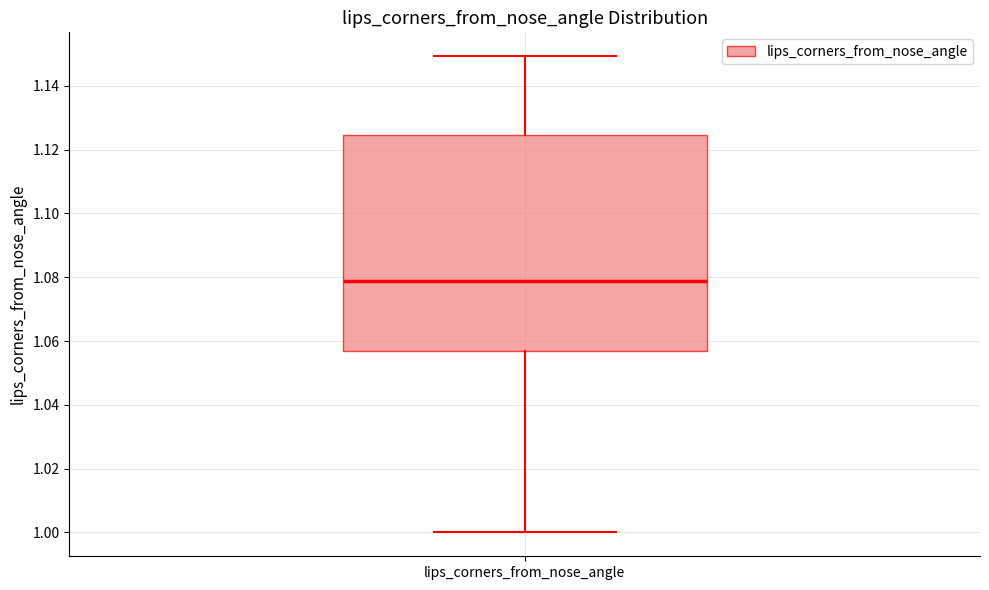

Read this box plot against the y-axis: the position of the median line, the range covered by the box, and the ends of both whiskers. The values are not printed on the chart, so give them approximately, as read against the axis.

median 1.078, box 1.056 to 1.124, whiskers 1.000 to 1.150